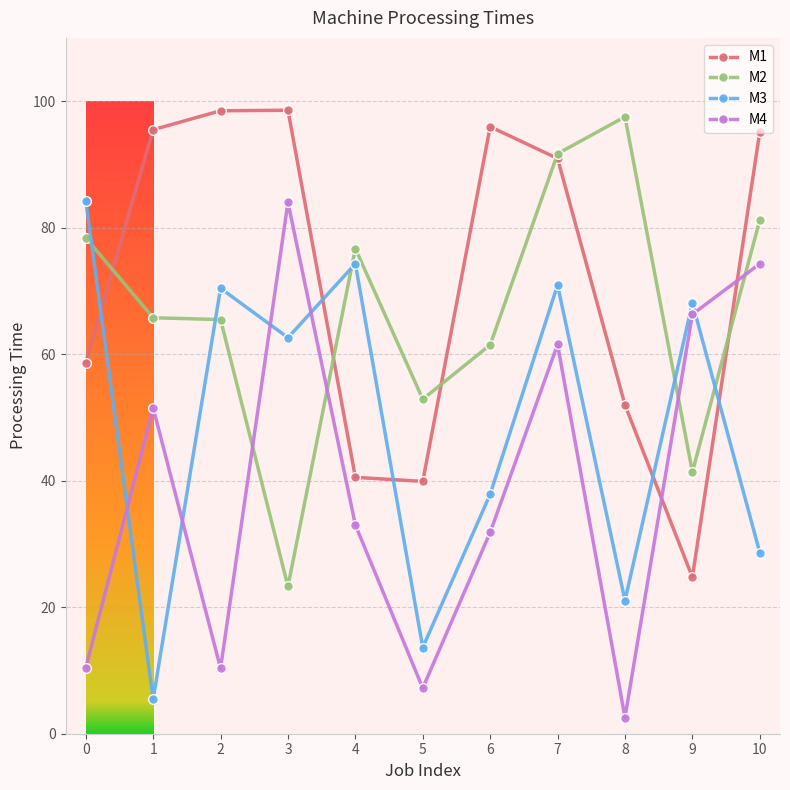

How many interior local peaks does the M4 series have?

3